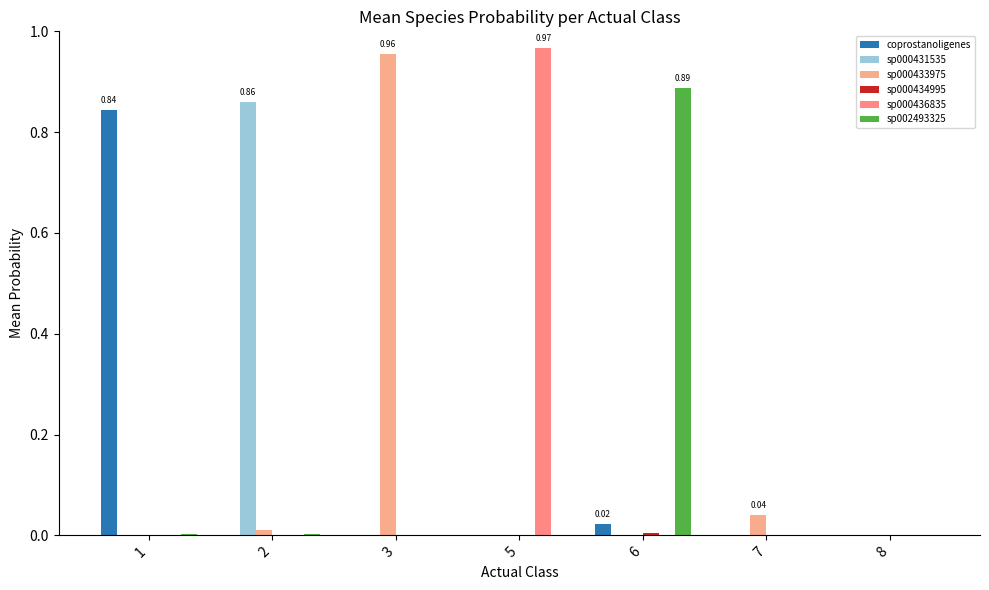

Which series has the largest range (max minus min)?

sp000436835